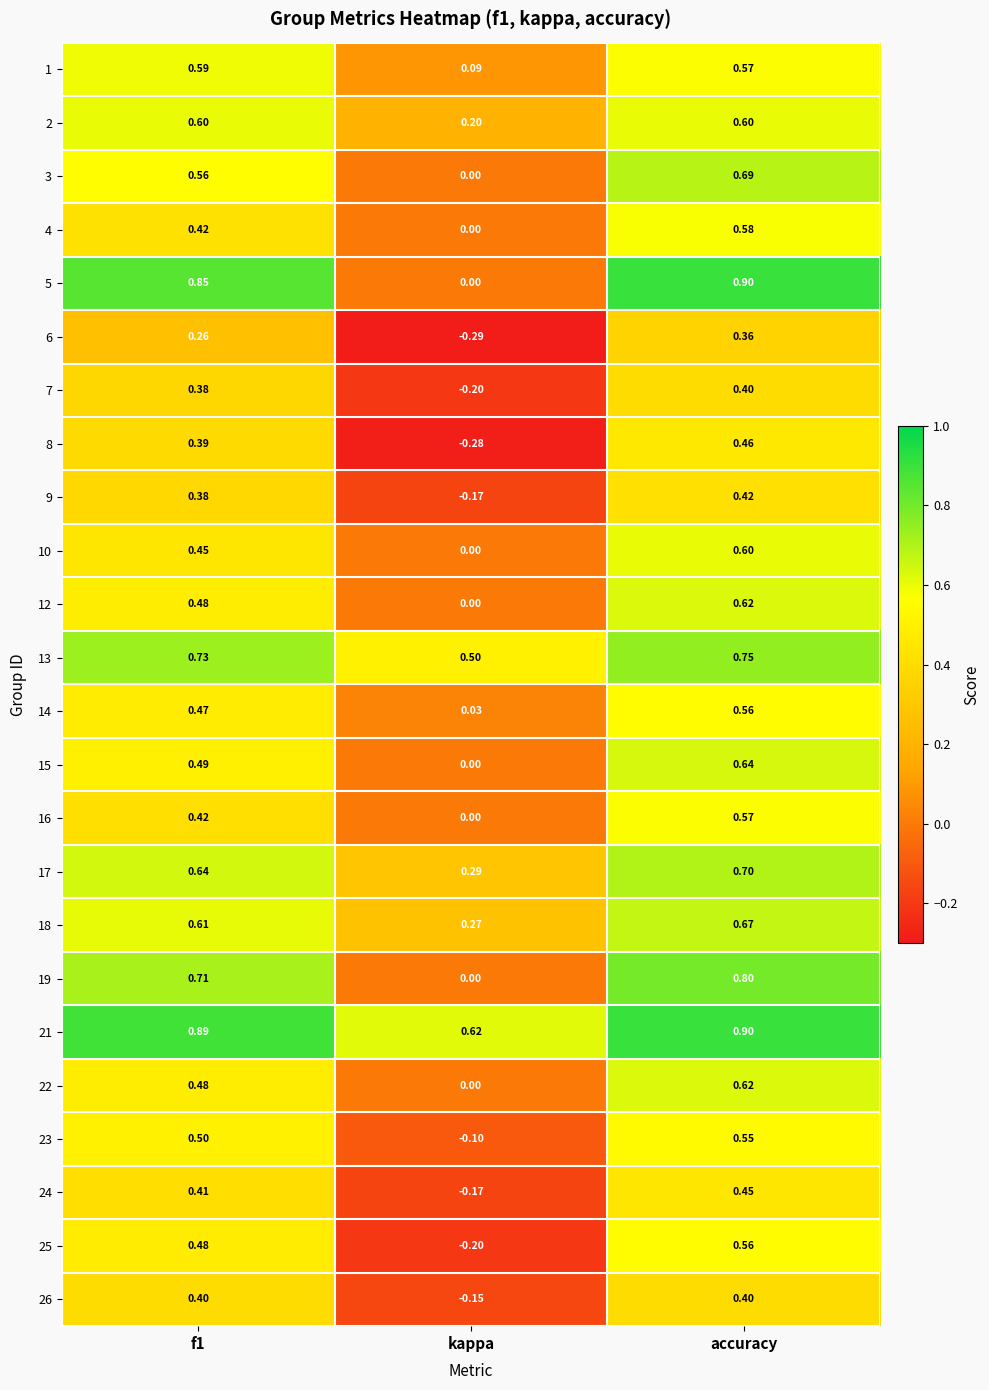

Which category has the highest value in the 15 series?

accuracy